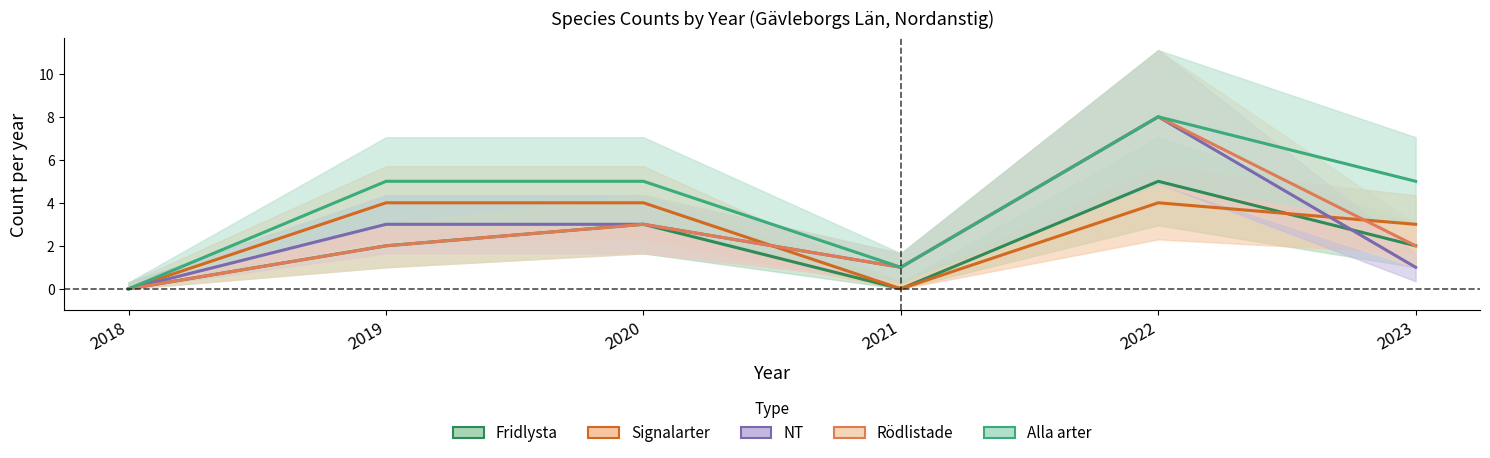

At which label does Signalarter reach its minimum?

2018